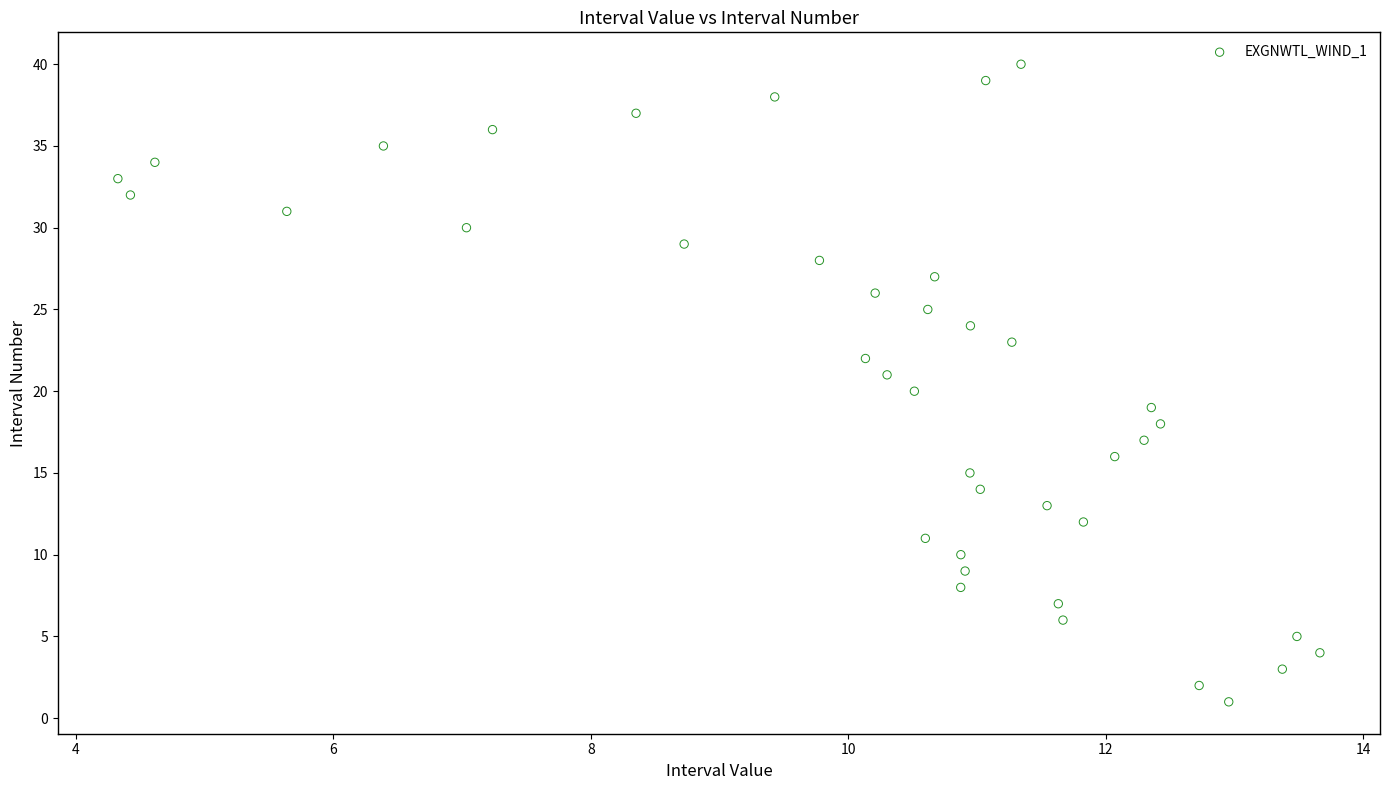

What is the range of Y values (max minus min)?

39